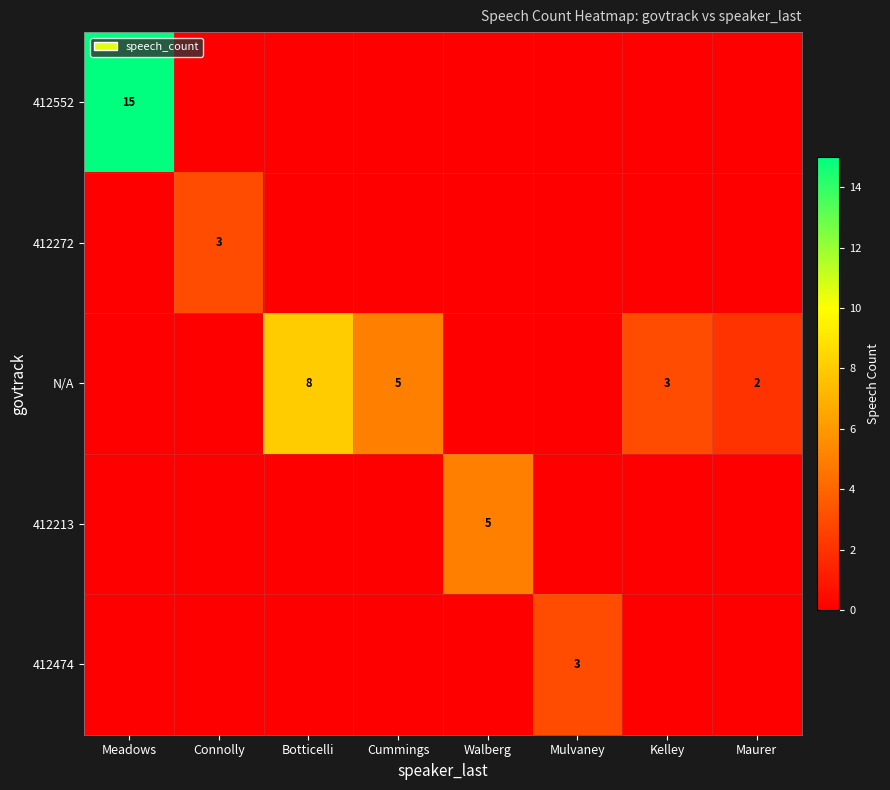

Is it true that 412474 equals 0 at Maurer?

True